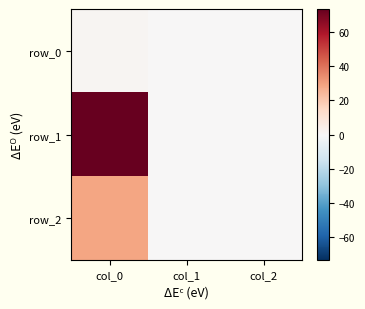

True or false: row_1 has a value of 0.4 at col_2.

True